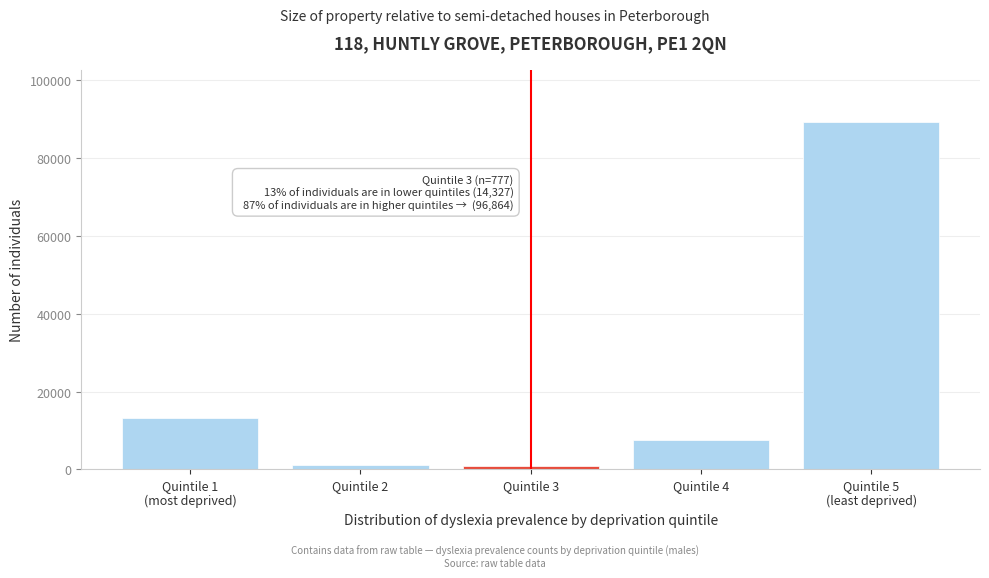

What is the label of the 2nd bar from the left?

Quintile 2